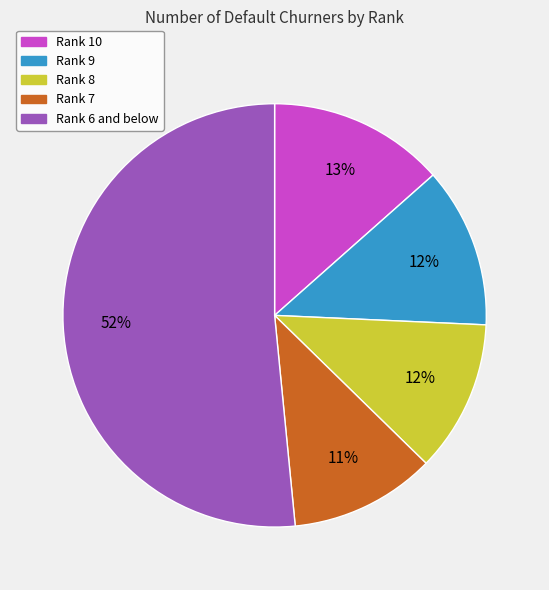

To the nearest percent, what portion does Rank 6 and below represent?

52%